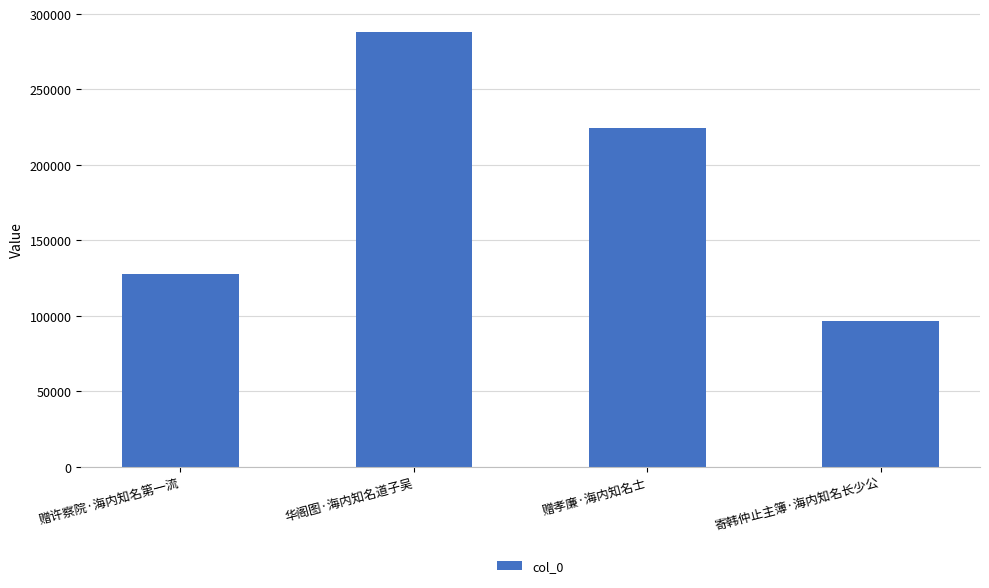

What is the sum of all values?

736556